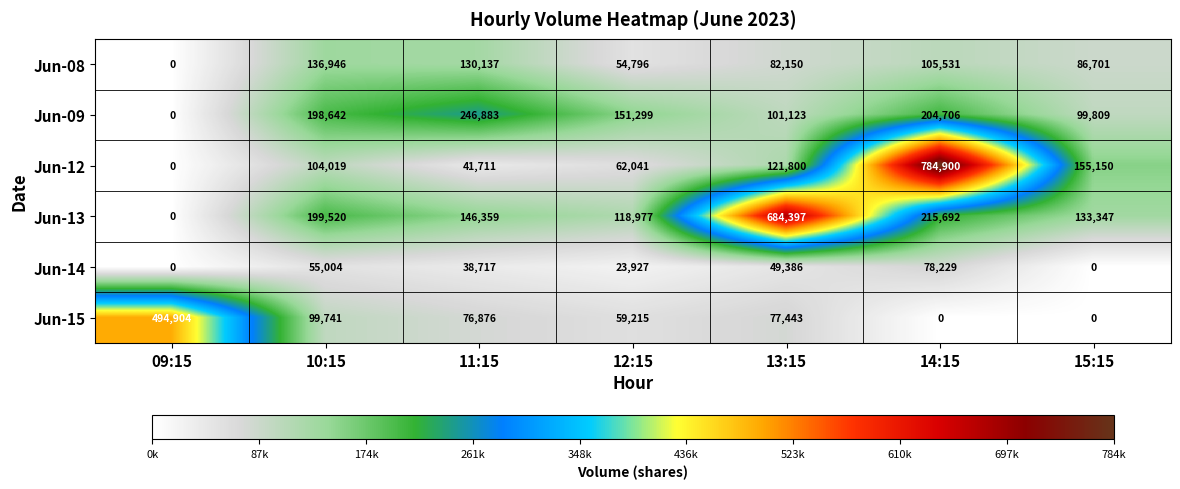

What is the difference between the Jun-13 values at 14:15 and 13:15?

468705